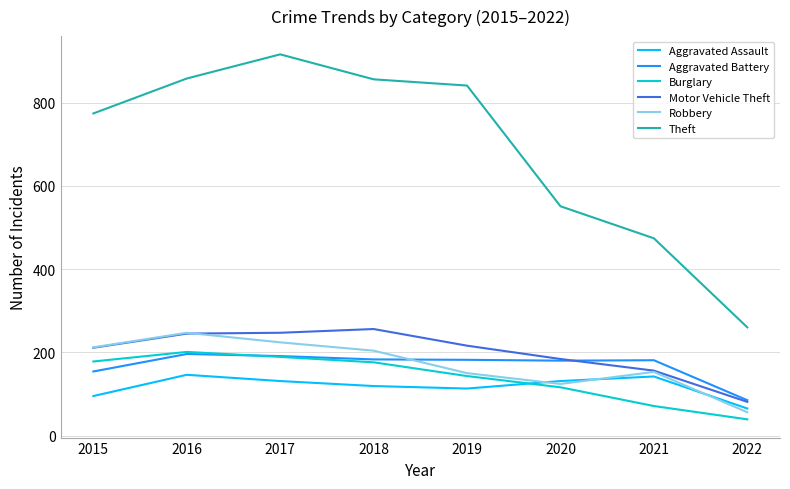

Is it true that Burglary equals 39 at 2022?

True